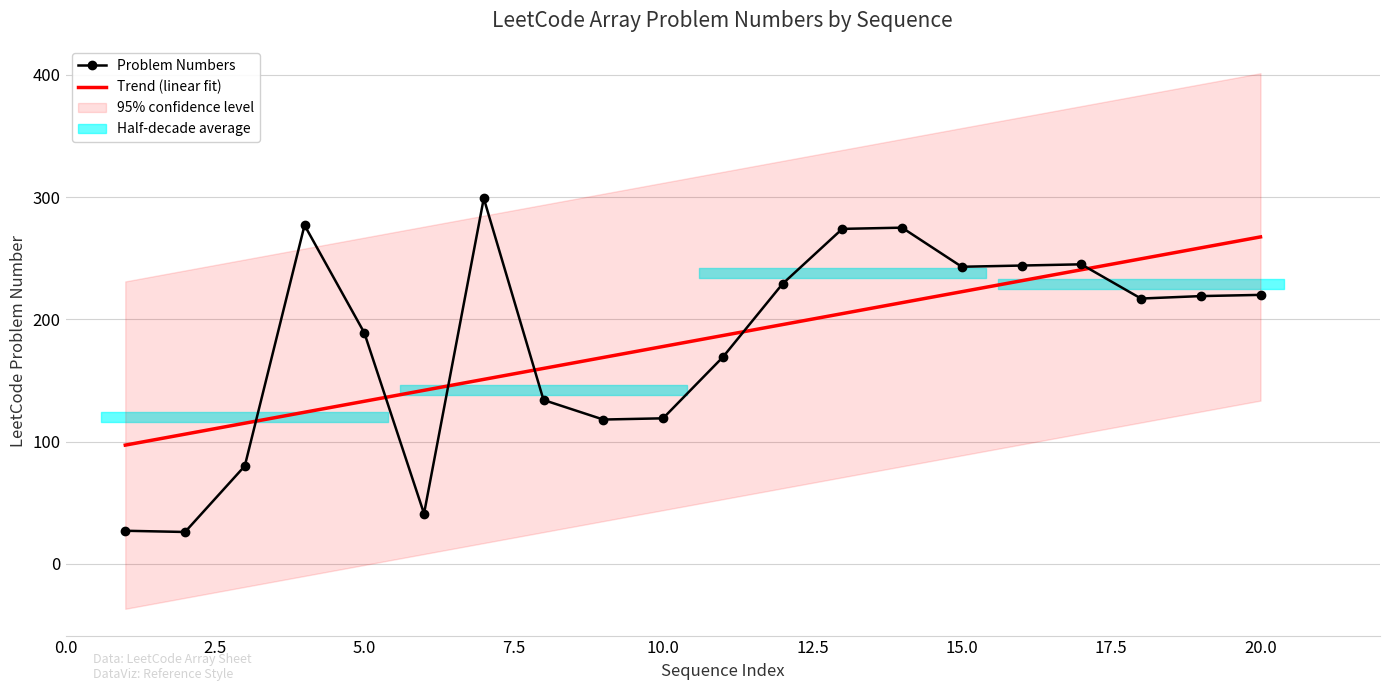

What is the difference between the second highest and minimum values?

251